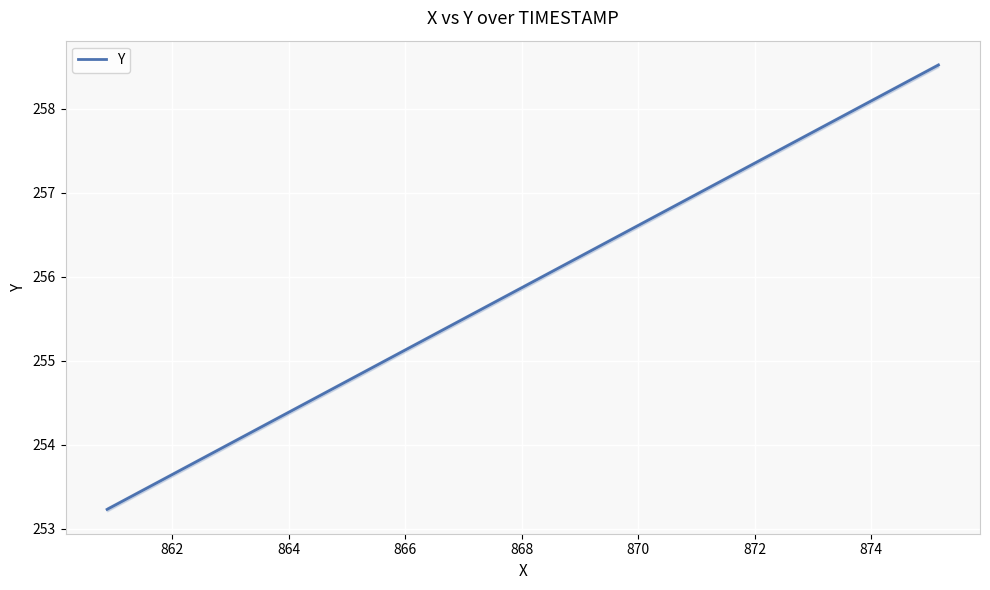

What is the difference between the second highest and second lowest values?

4.7